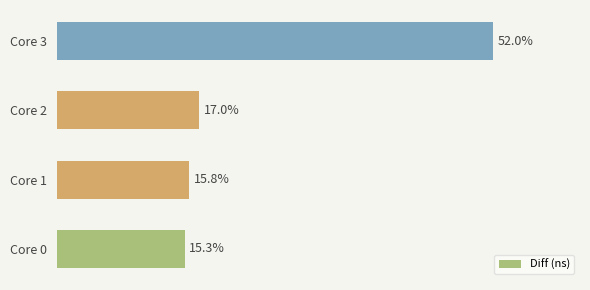

Does the chart contain any negative values?

No